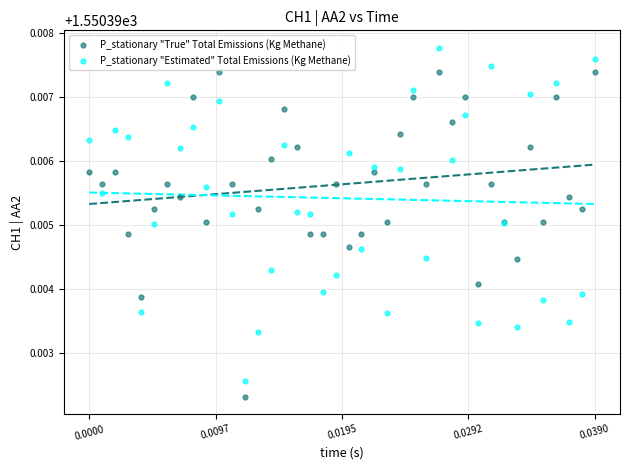

Which series reaches the maximum Y coordinate?

P_stationary "Estimated" Total Emissions (Kg Methane)